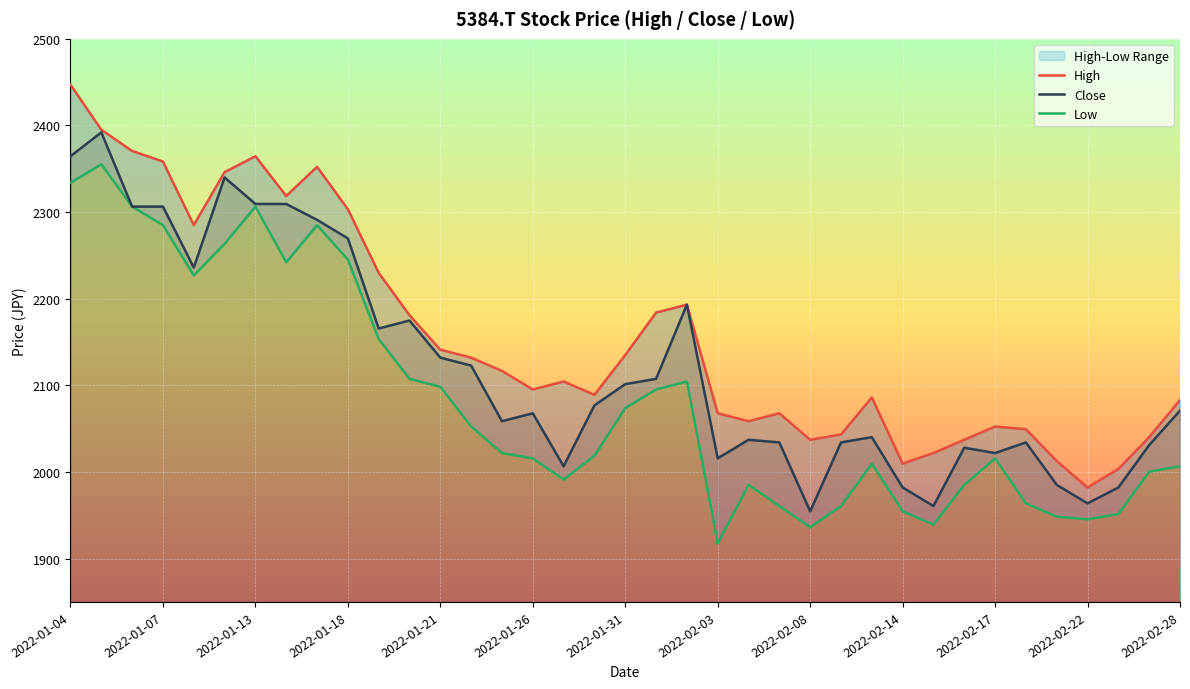

How many data points in Low are above 2018?

19